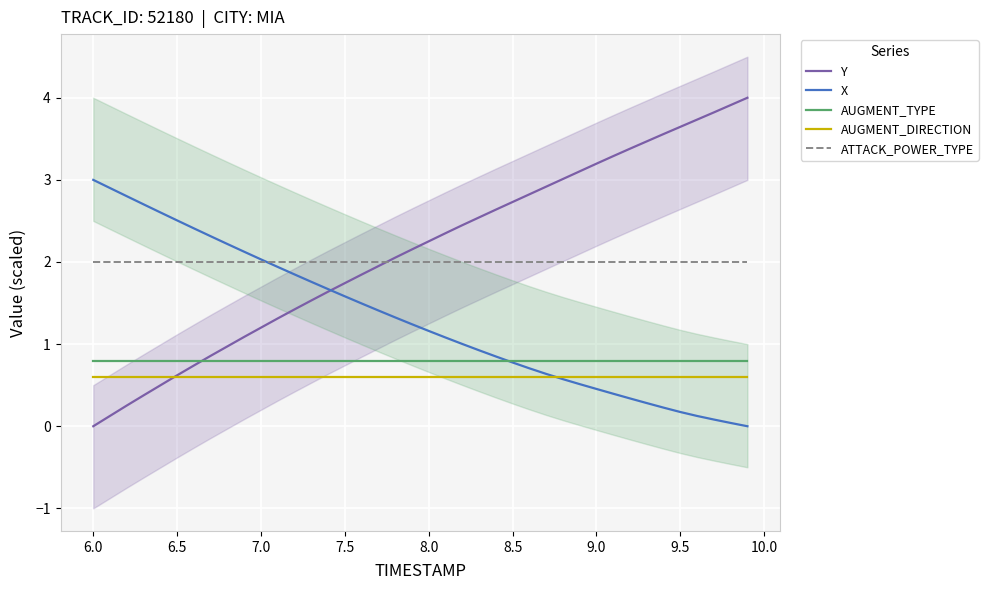

Which category has the lowest value in the Y series?

6.0